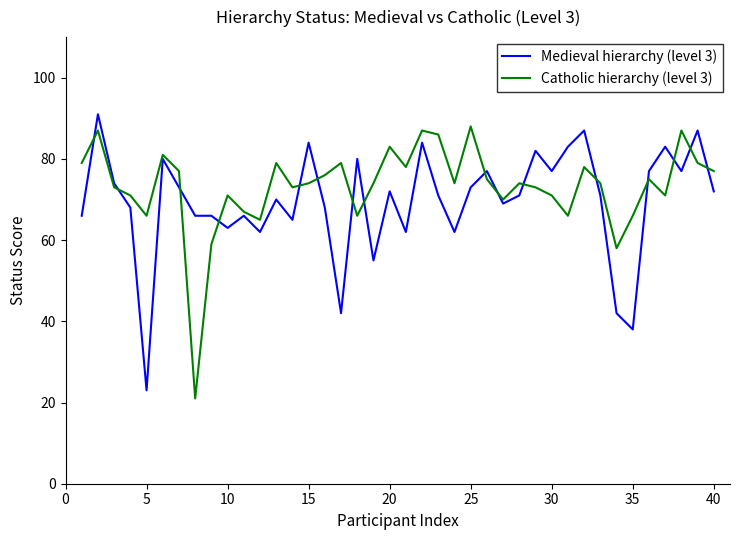

What is the sum of all Catholic hierarchy (level 3) values?

2928